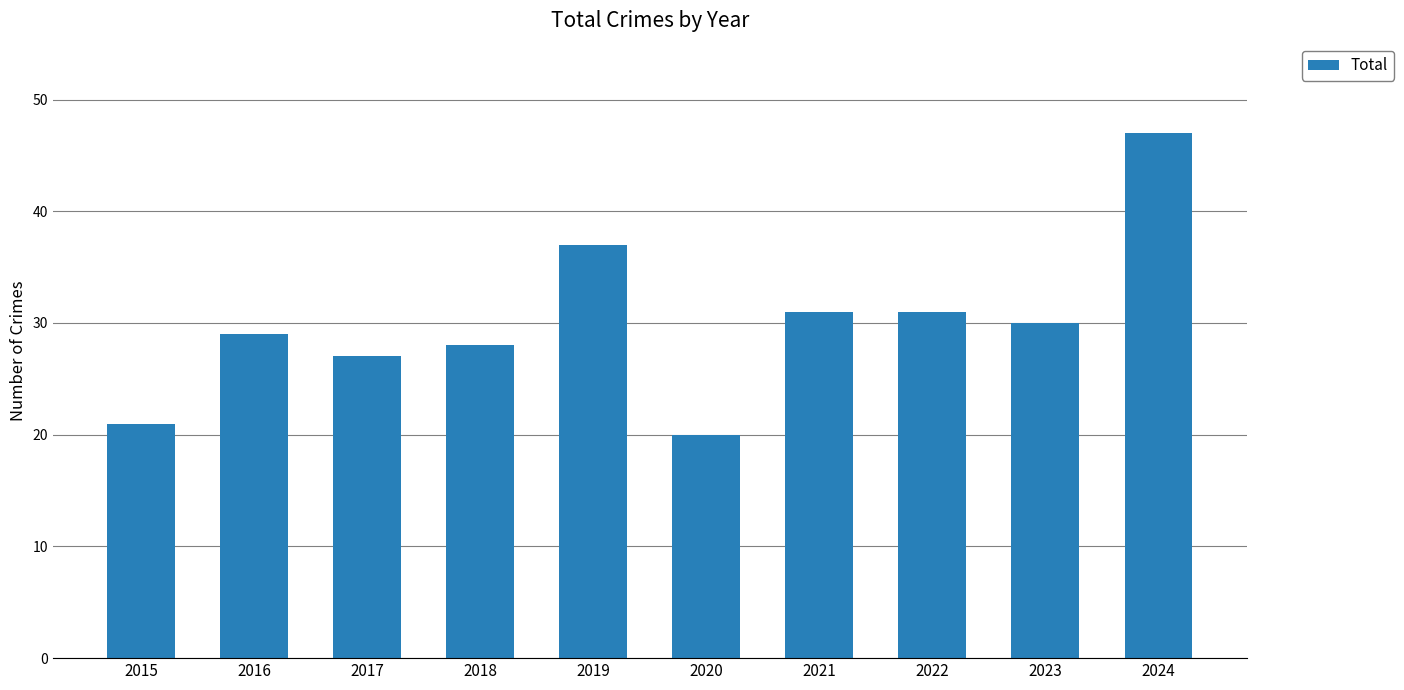

What is the average value?

30